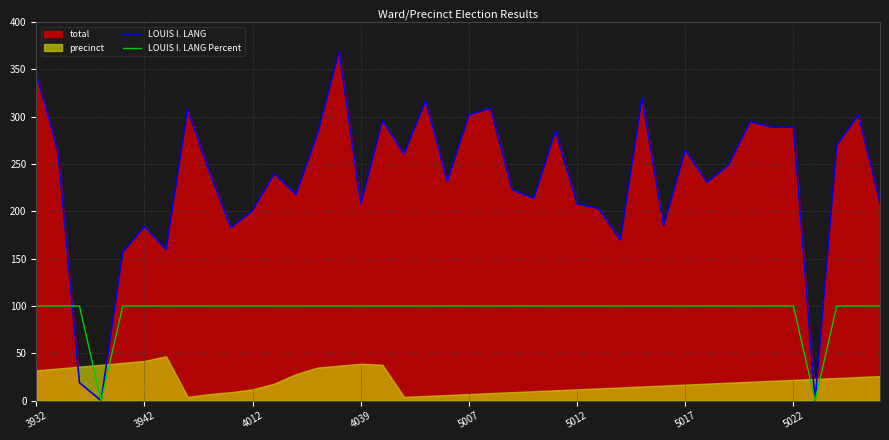

The value of LOUIS I. LANG at 4039 is 118. True or false?

False